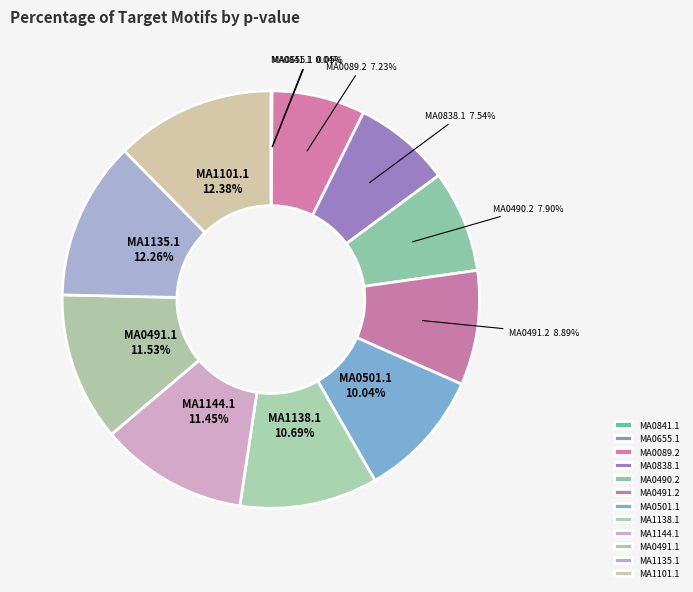

Is the sum of MA0501.1 and MA0838.1 greater than half?

No